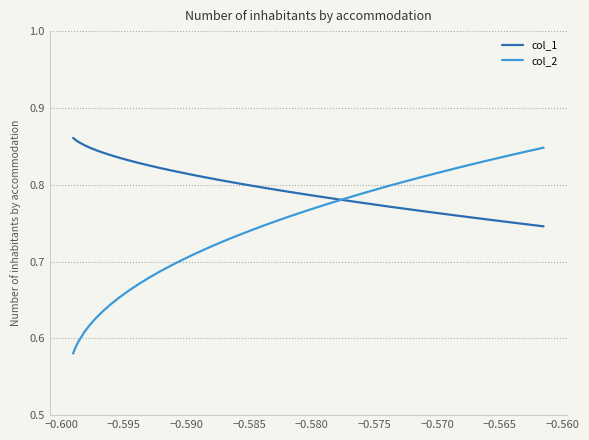

List the series in order of their overall mean, highest first.

col_1, col_2